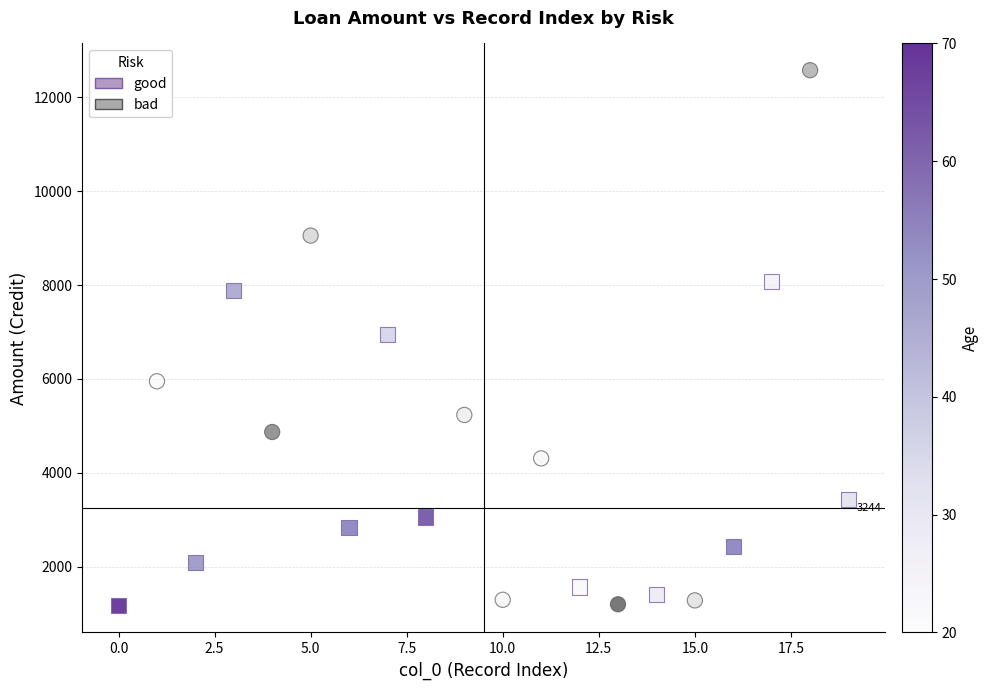

Which series has the largest Y range (max minus min)?

bad